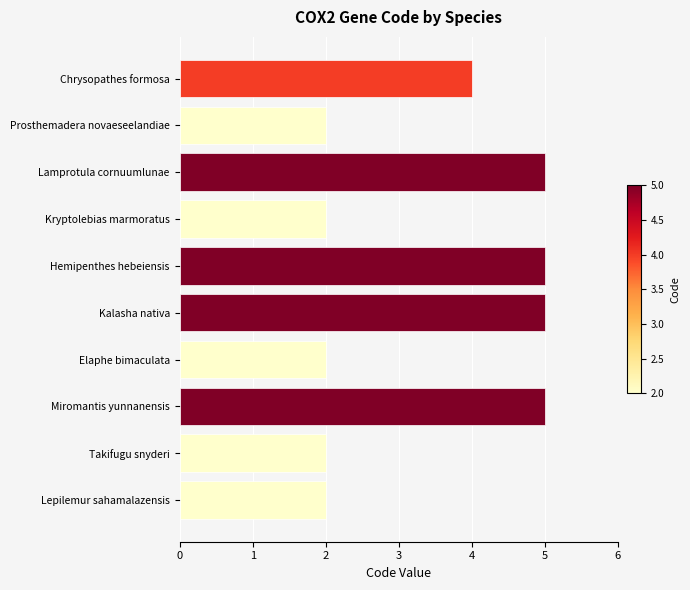

What is the greatest value displayed?

5